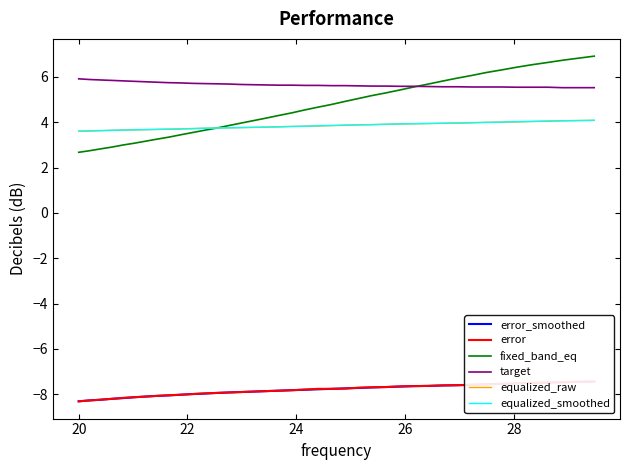

True or false: target and equalized_raw cross at least once.

False